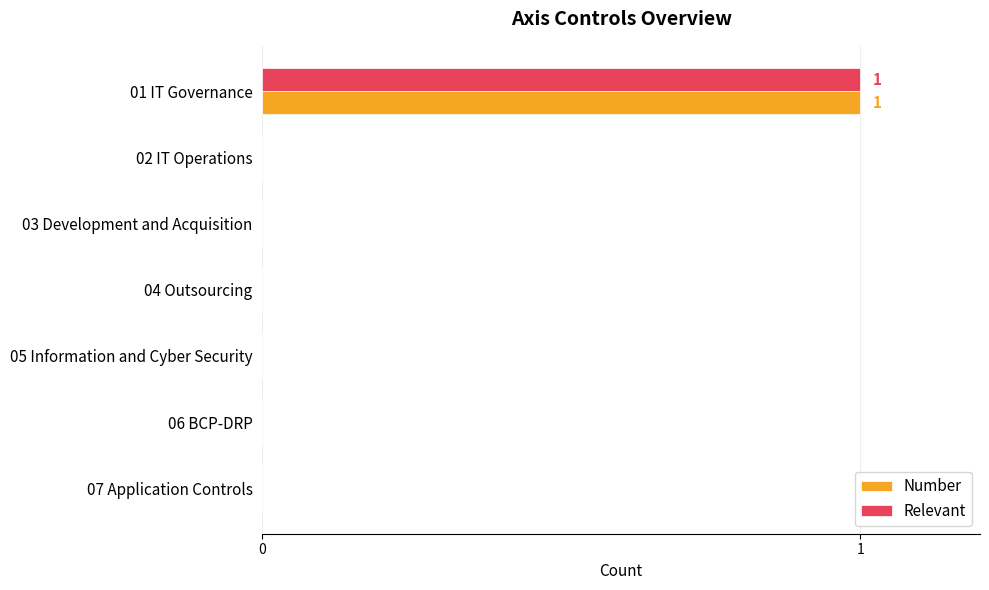

The value of Relevant at 01 IT Governance is 1. True or false?

True